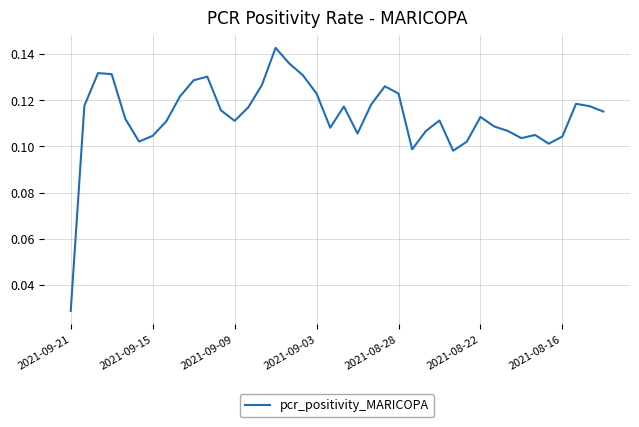

Count the number of data series in this chart.

1